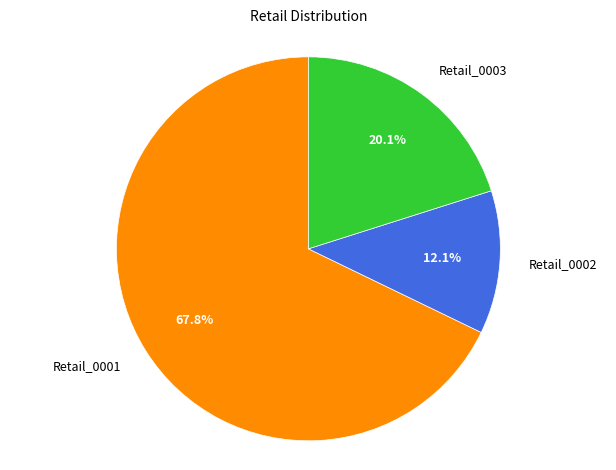

To the nearest percent, what is the difference between the largest and smallest slice percentages?

56%